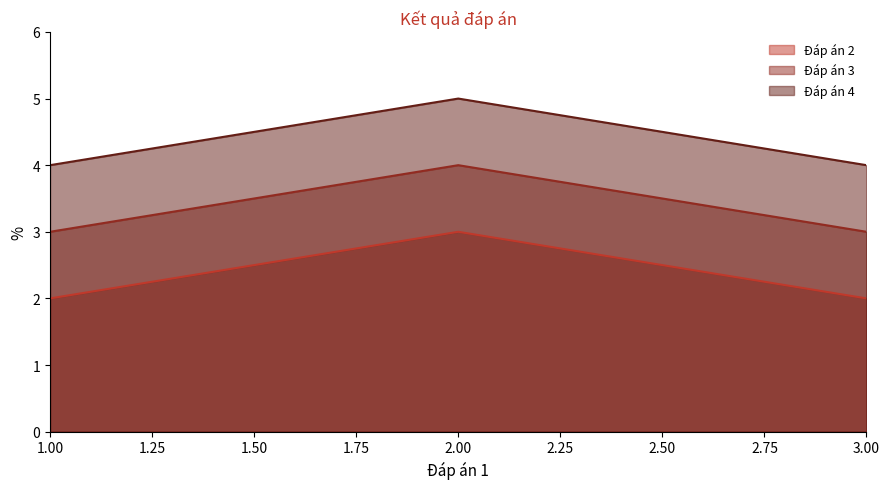

Which label corresponds to the largest value in the chart?

2.00